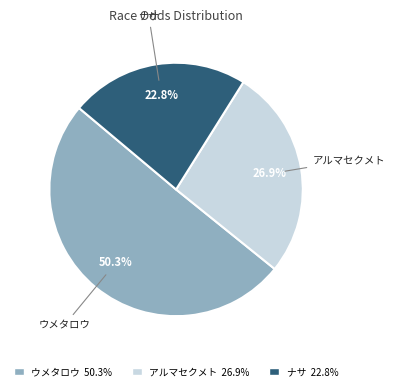

What is the majority slice?

ウメタロウ 50.3%